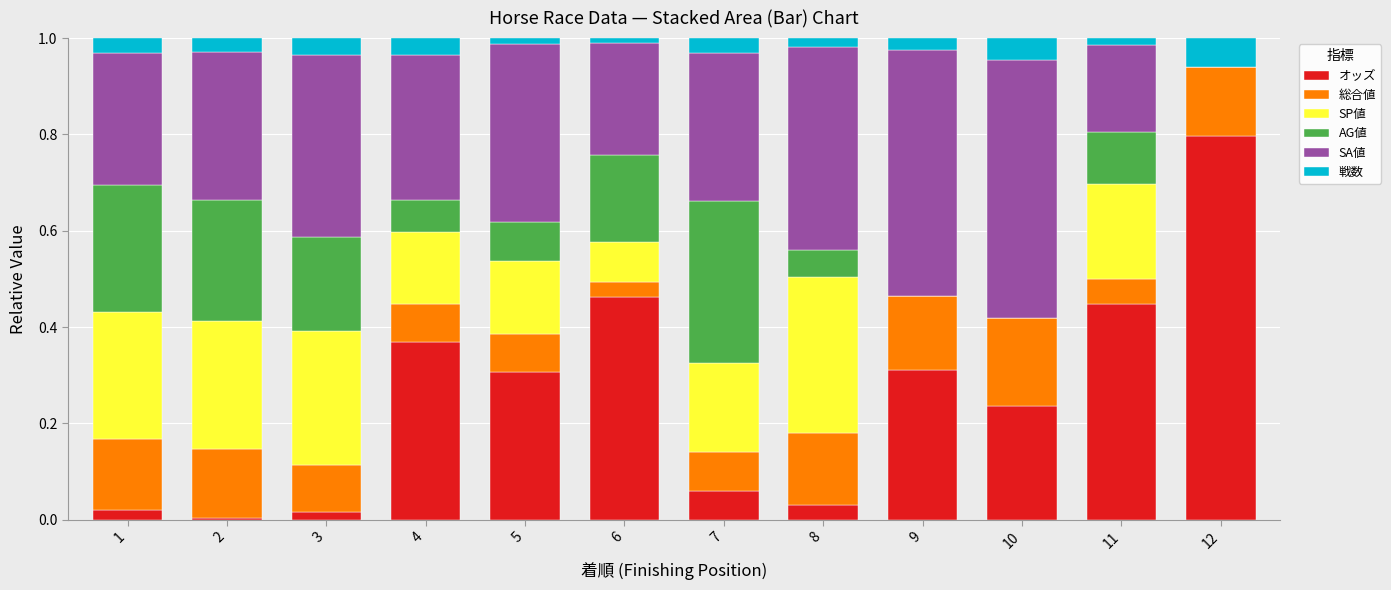

The オッズ series shows 0.5 at 5. True or false?

False